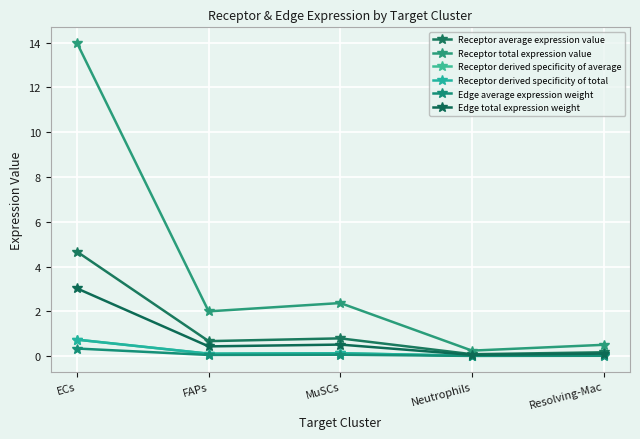

Reading left to right, extract all data points from this chart.

Receptor average expression value: ECs=4.7	FAPs=0.7	MuSCs=0.8	Neutrophils=0.1	Resolving-Mac=0.2
Receptor total expression value: ECs=14.0	FAPs=2.0	MuSCs=2.4	Neutrophils=0.2	Resolving-Mac=0.5
Receptor derived specificity of average: ECs=0.7	FAPs=0.1	MuSCs=0.1	Neutrophils=0.0	Resolving-Mac=0.0
Receptor derived specificity of total: ECs=0.7	FAPs=0.1	MuSCs=0.1	Neutrophils=0.0	Resolving-Mac=0.0
Edge average expression weight: ECs=0.3	FAPs=0.0	MuSCs=0.1	Neutrophils=0.0	Resolving-Mac=0.0
Edge total expression weight: ECs=3.0	FAPs=0.4	MuSCs=0.5	Neutrophils=0.1	Resolving-Mac=0.1